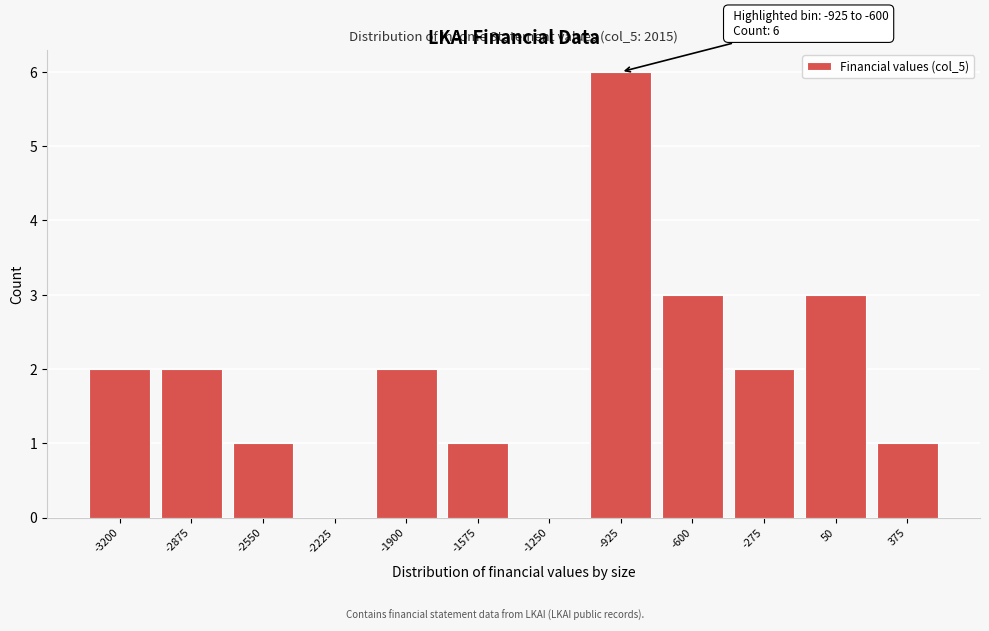

Reading left to right, extract all data points from this chart.

-3200=2	-2875=2	-2550=1	-2225=0	-1900=2	-1575=1	-1250=0	-925=6	-600=3	-275=2	50=3	375=1